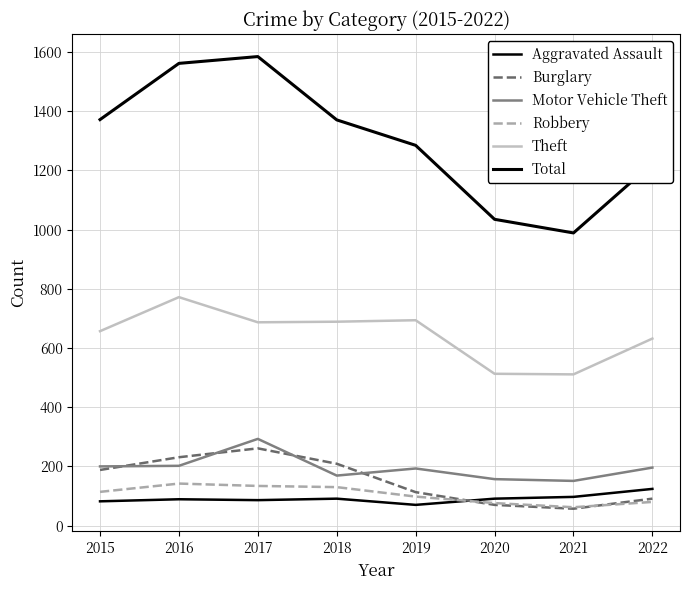

What is the average value of the Aggravated Assault series?

91